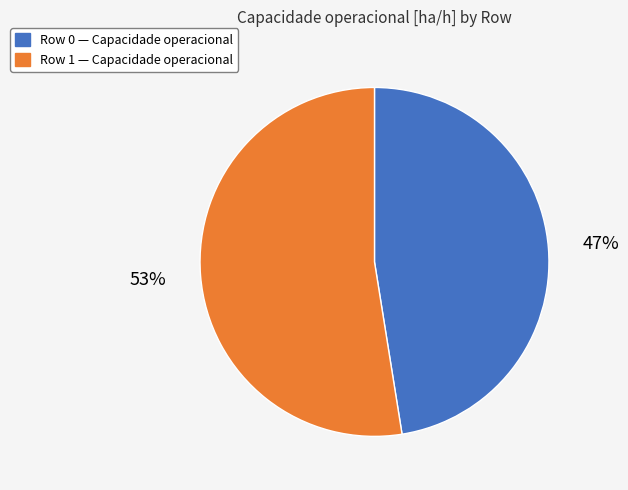

The Row 1 — Capacidade operacional slice represents 61% of the pie. True or false?

False